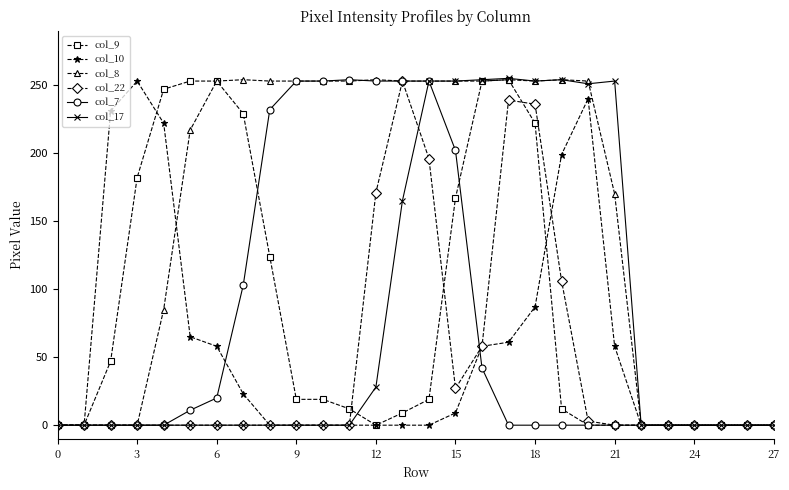

True or false: col_10 and col_9 cross at least once.

True